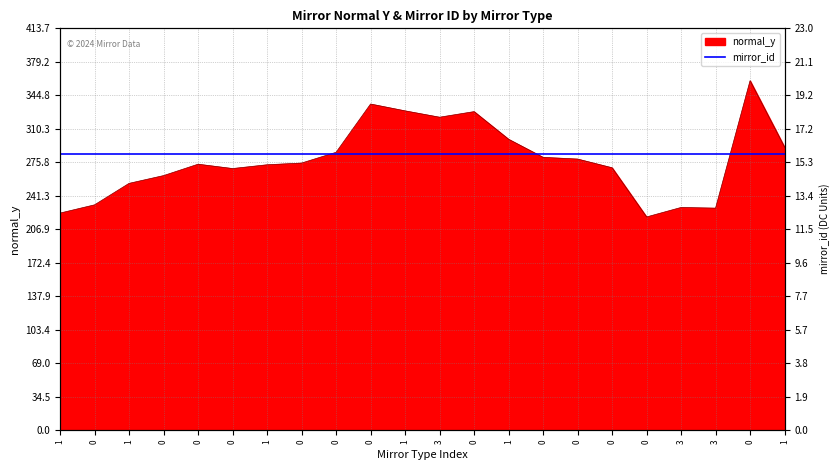

What is the ratio of the value at 0 to the value at 1?

0.9